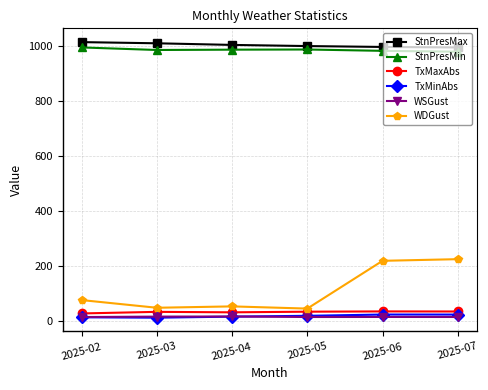

True or false: WDGust and StnPresMin cross at least once.

False